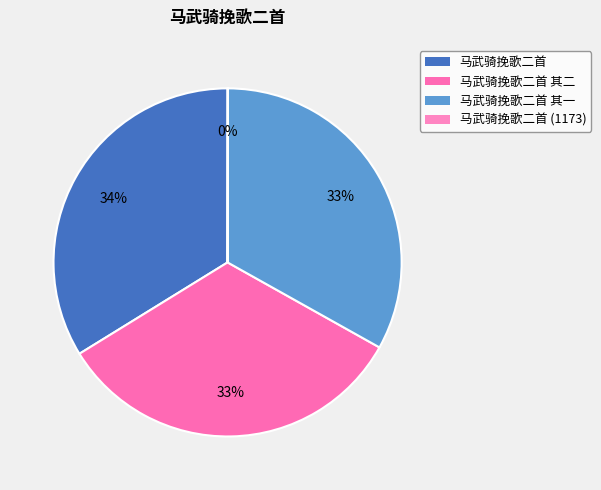

To the nearest percent, what is the average slice percentage?

25%